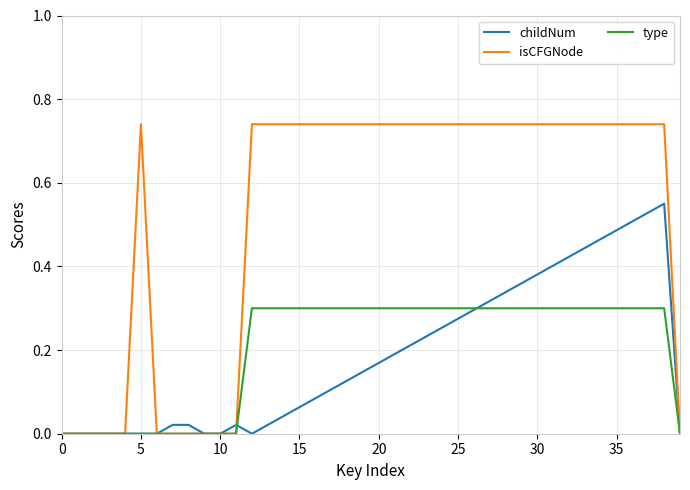

Count the isCFGNode values in the range 0 to 1.

40